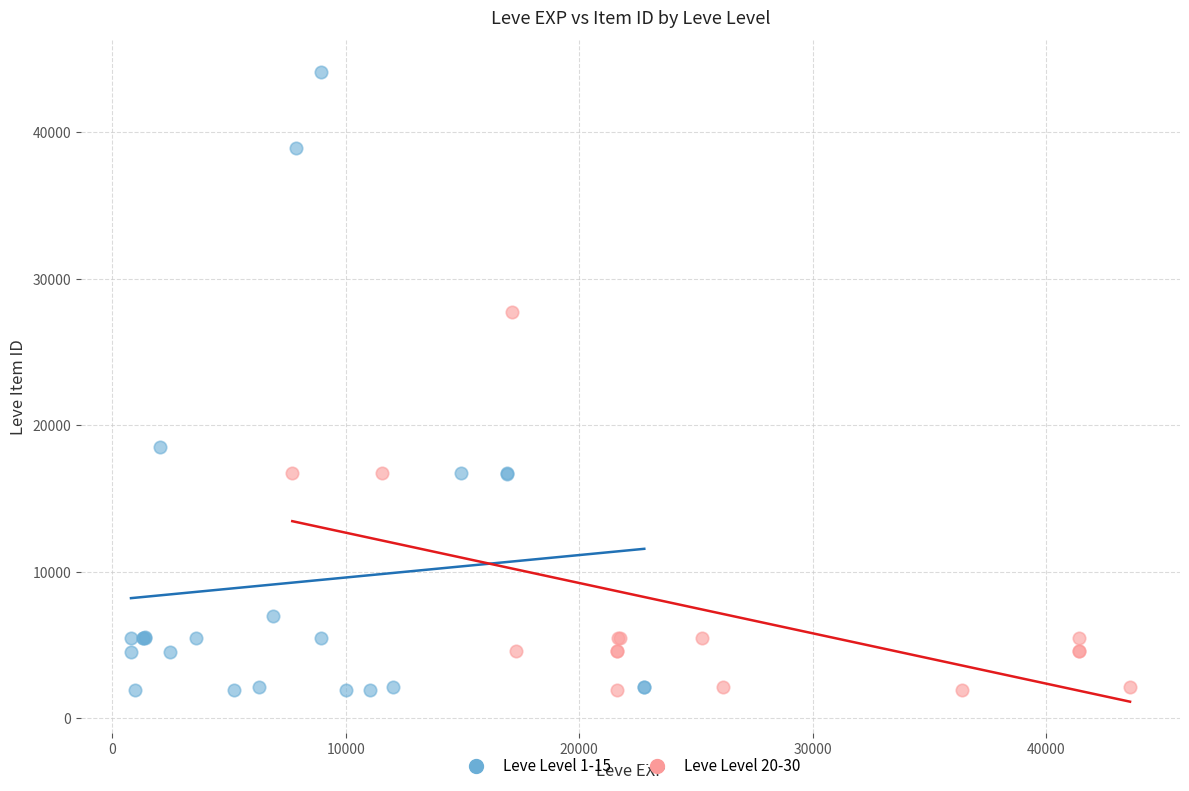

Which series reaches the maximum Y coordinate?

Leve Level 1-15